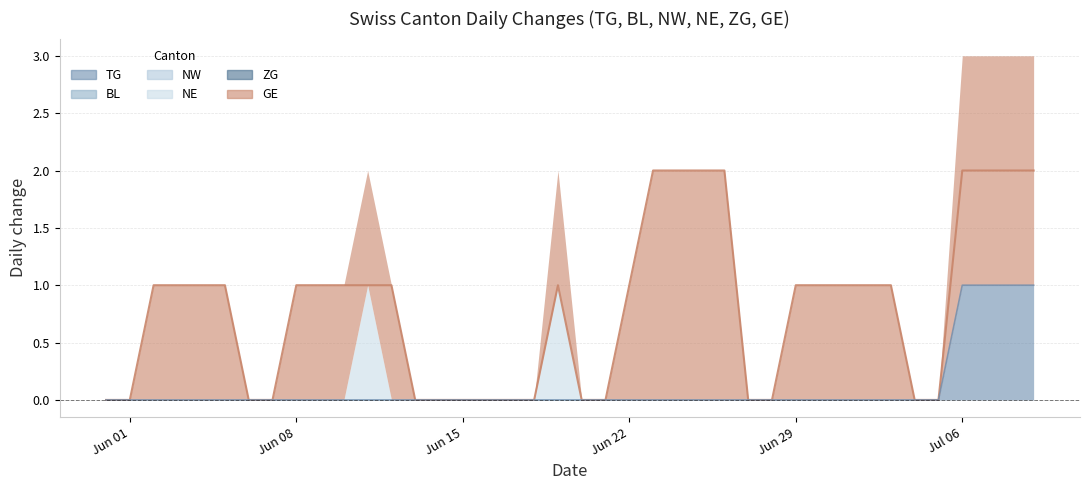

Is it true that ZG equals 0 at 33?

True